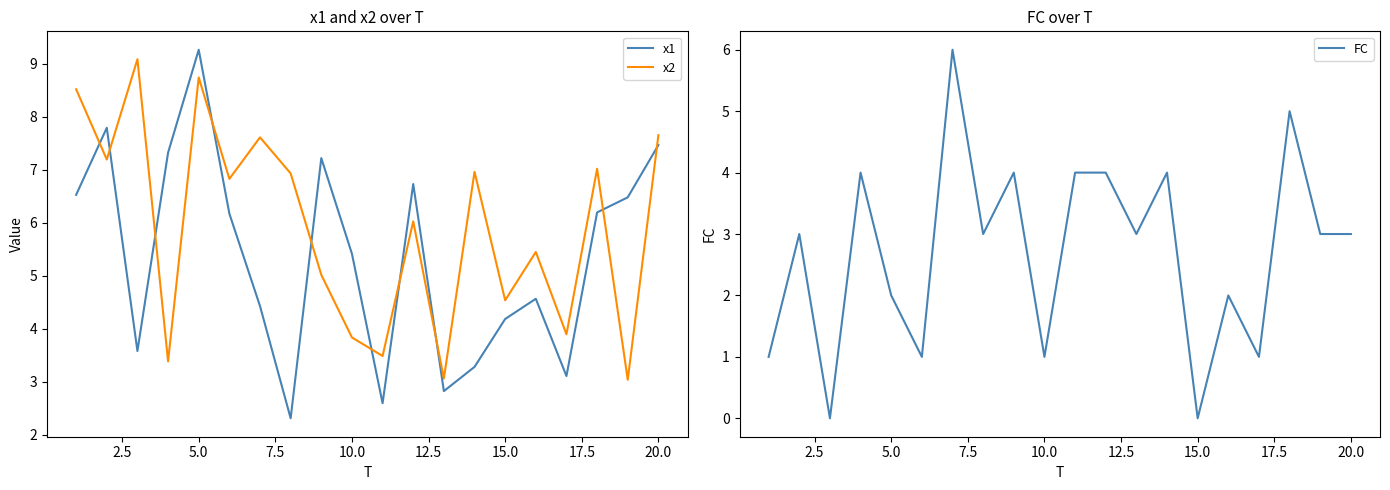

What is the highest value of the x2 series?

9.1